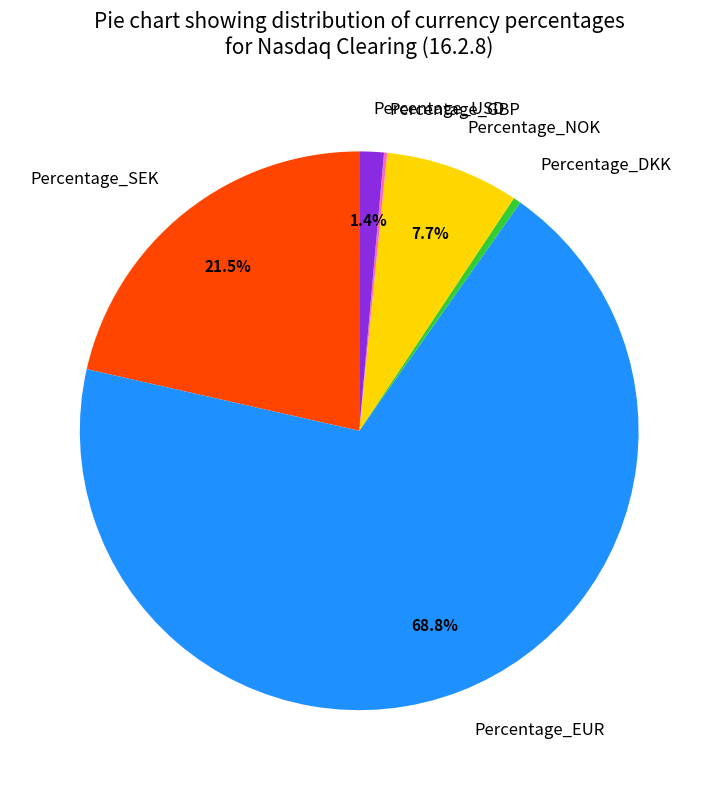

What is the largest slice in the pie chart?

Percentage_EUR